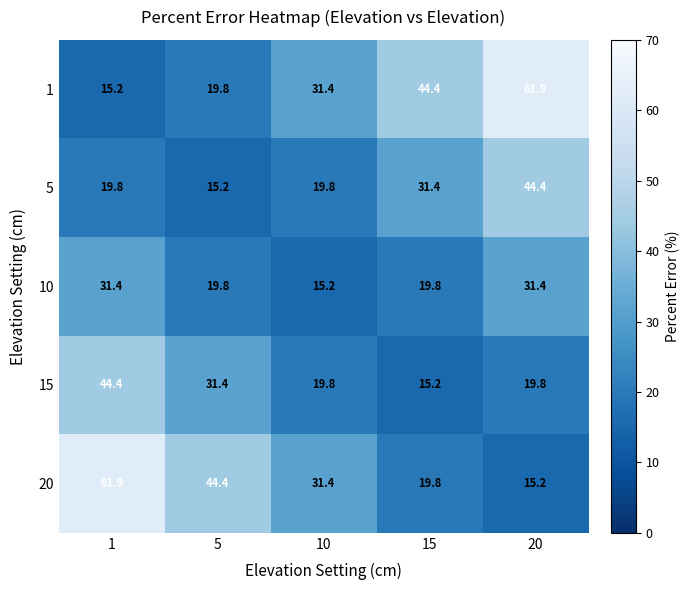

At which label is 5 closest to 29?

15